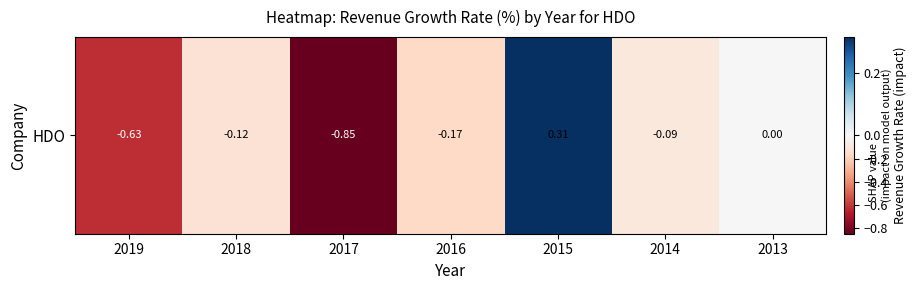

Rank the categories by value from highest to lowest.

2015, 2013, 2014, 2018, 2016, 2019, 2017